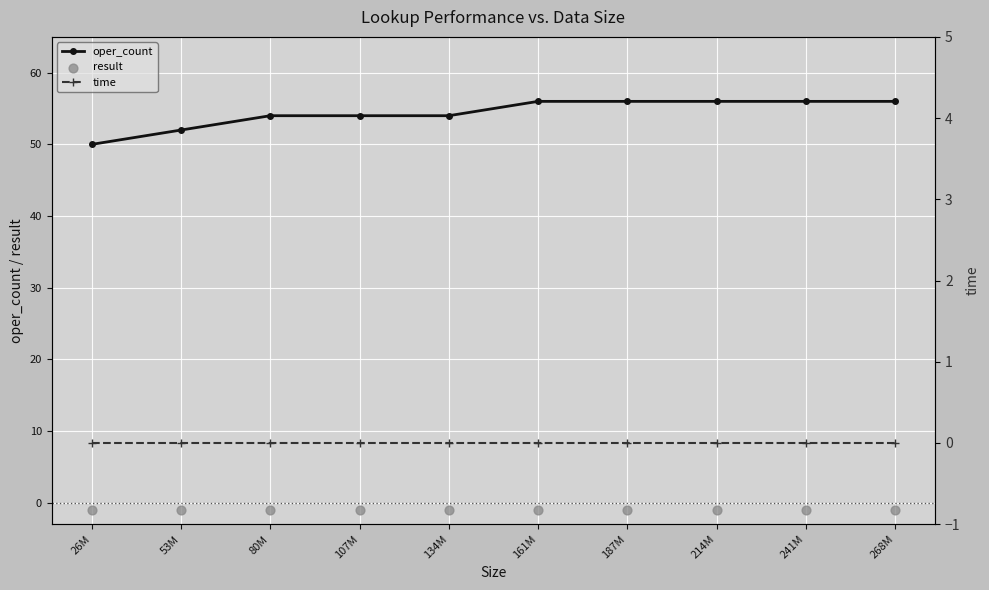

Which series has the largest Y range (max minus min)?

oper_count